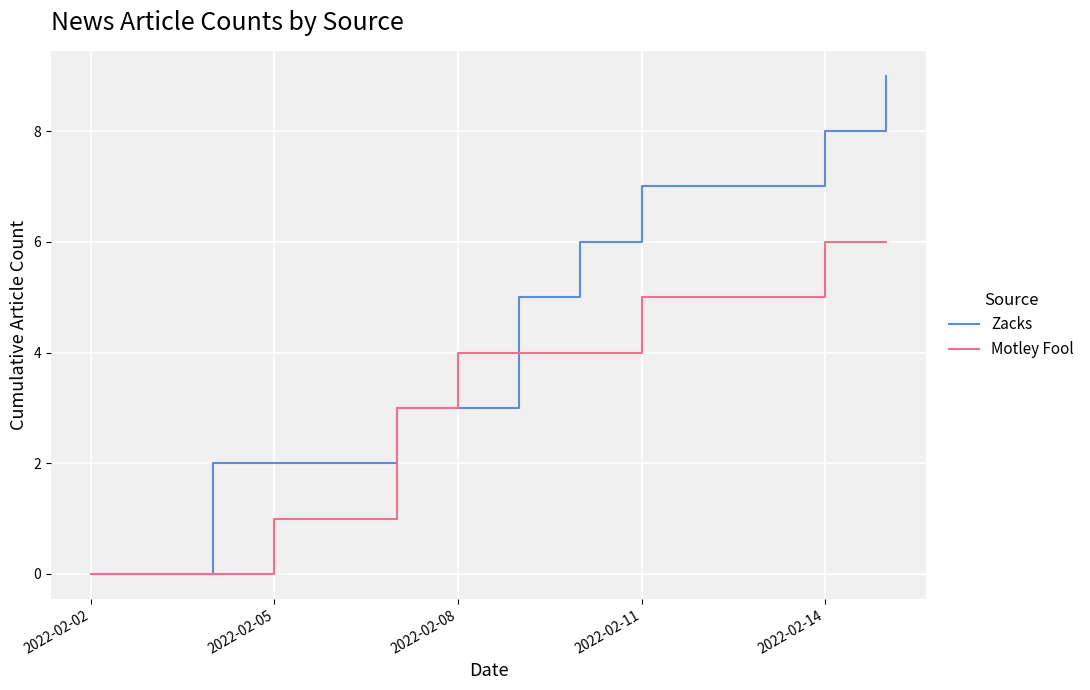

What is the maximum value shown in the chart?

9